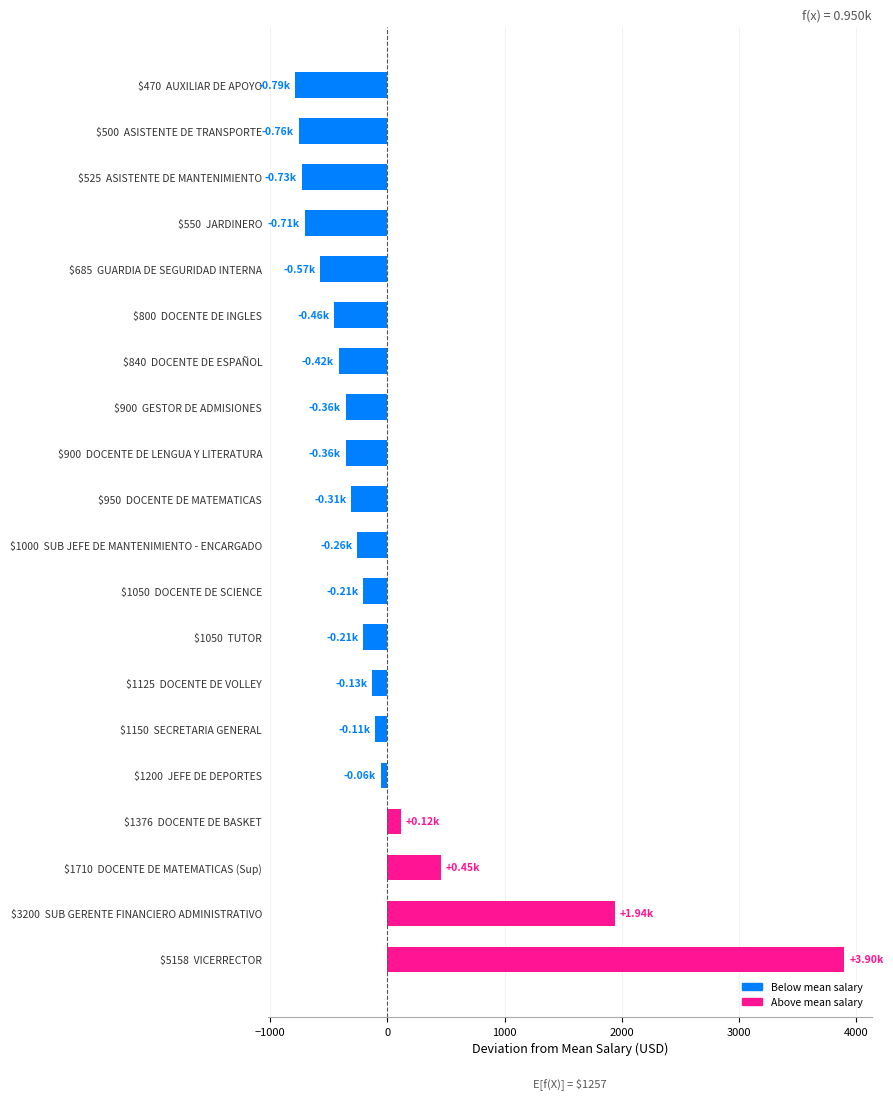

What is the difference between the maximum and minimum values?

4688.1